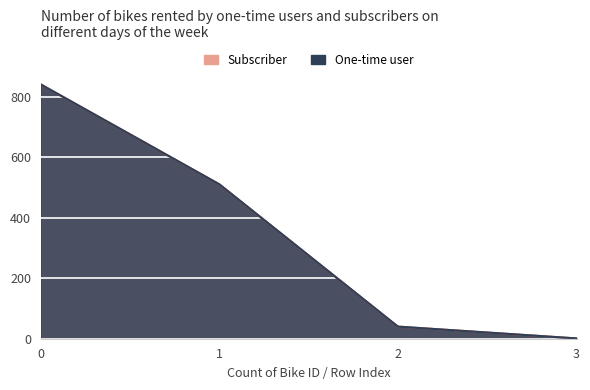

What is the value of the One-time user point at the 2nd from the left?

510